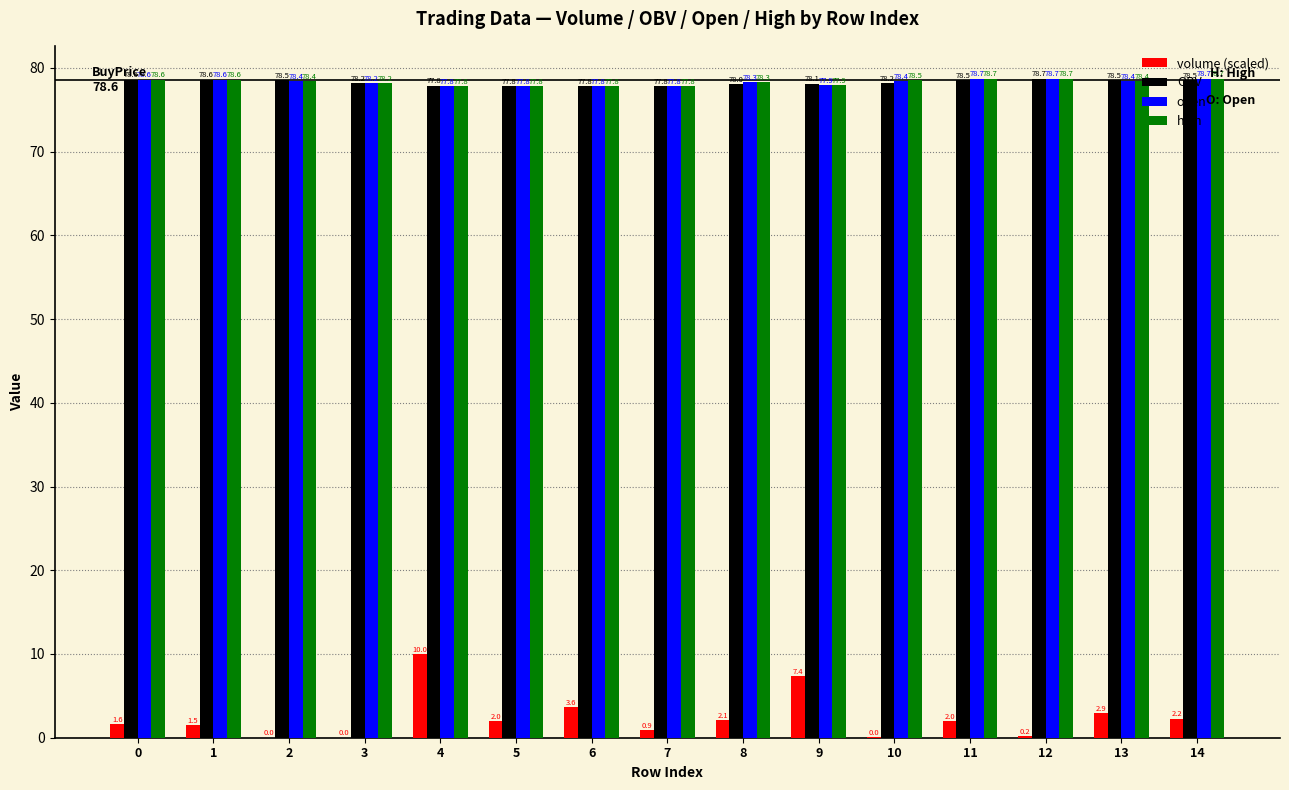

Which series has the largest total across all categories?

high